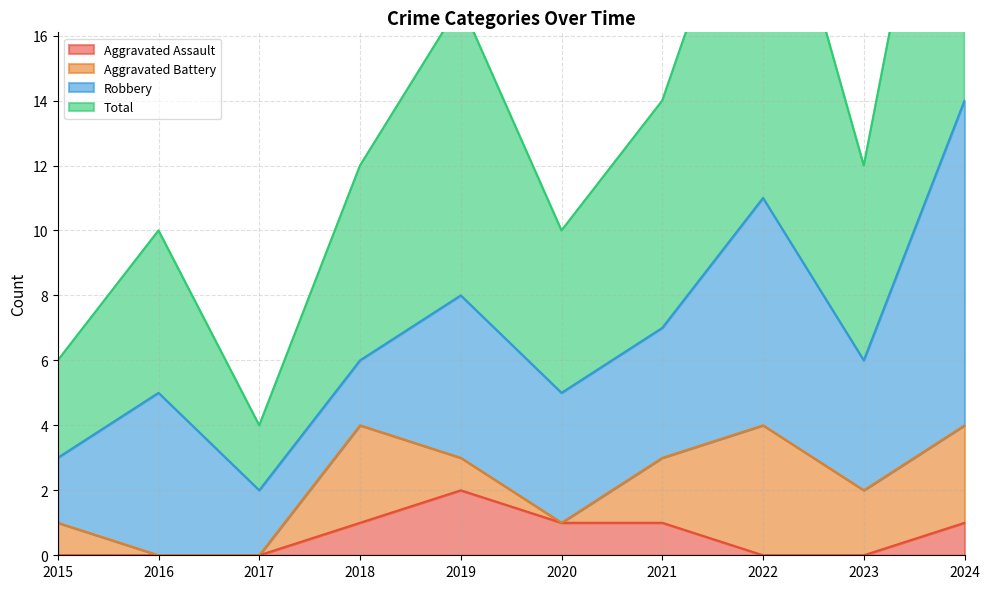

True or false: Aggravated Assault and Total intersect in this chart.

False